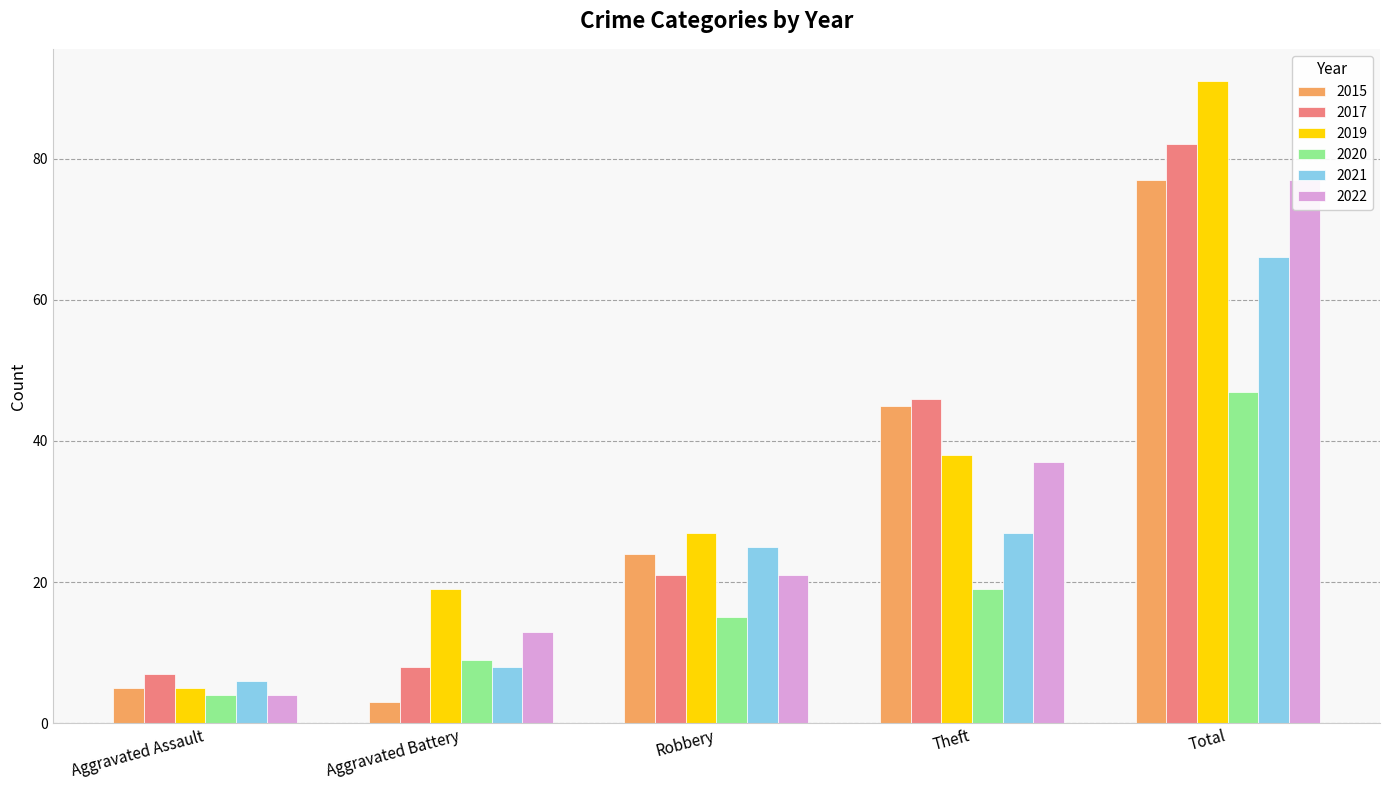

What is the label of the 2nd bar from the right?

Theft